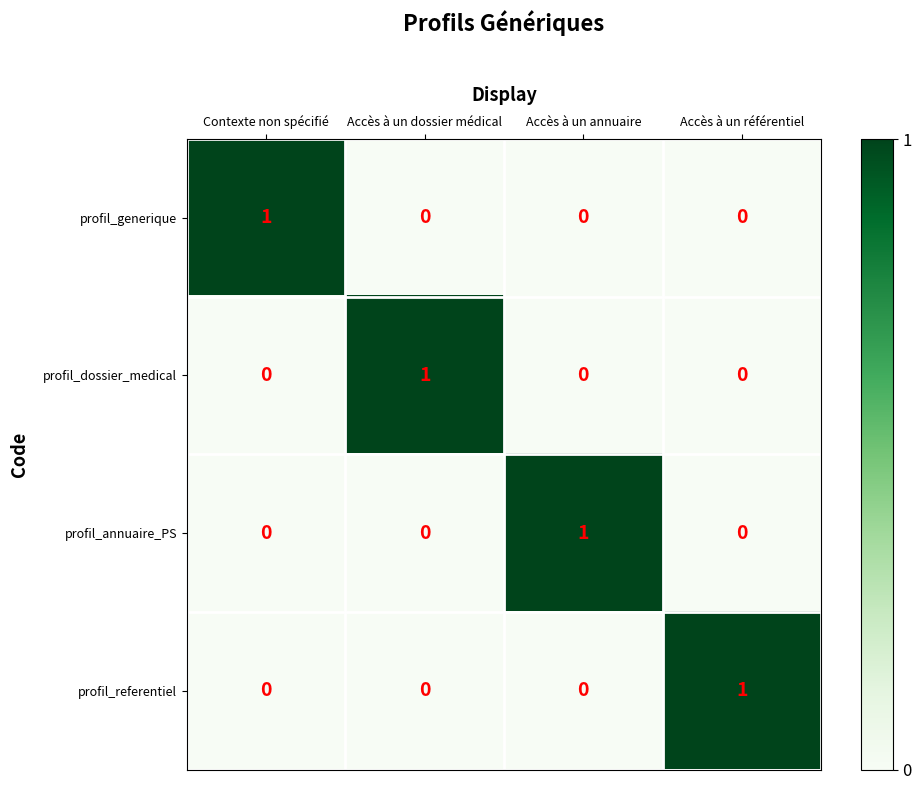

True or false: profil_dossier_medical has a value of -1 at Accès à un référentiel.

False